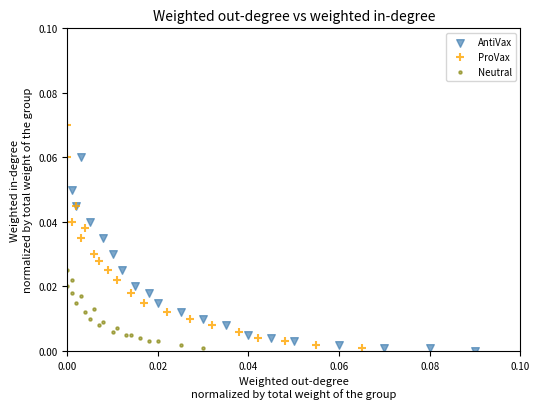

Which series has the widest spread of Y values?

ProVax